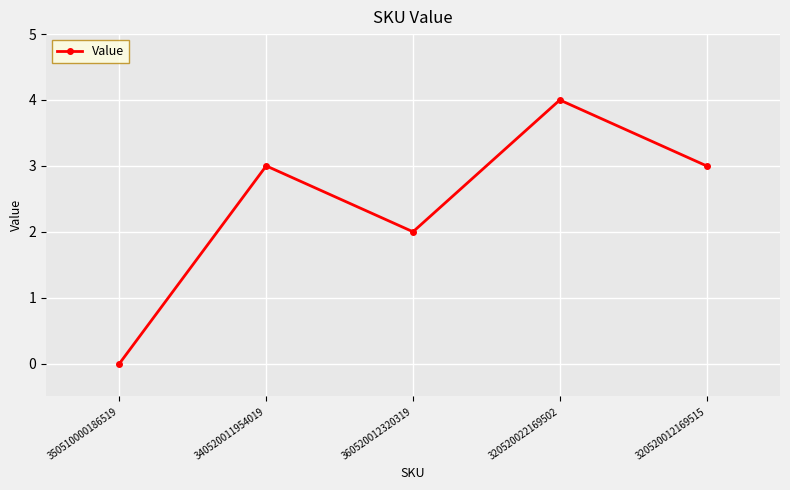

Count the values in the range 2 to 3.

3